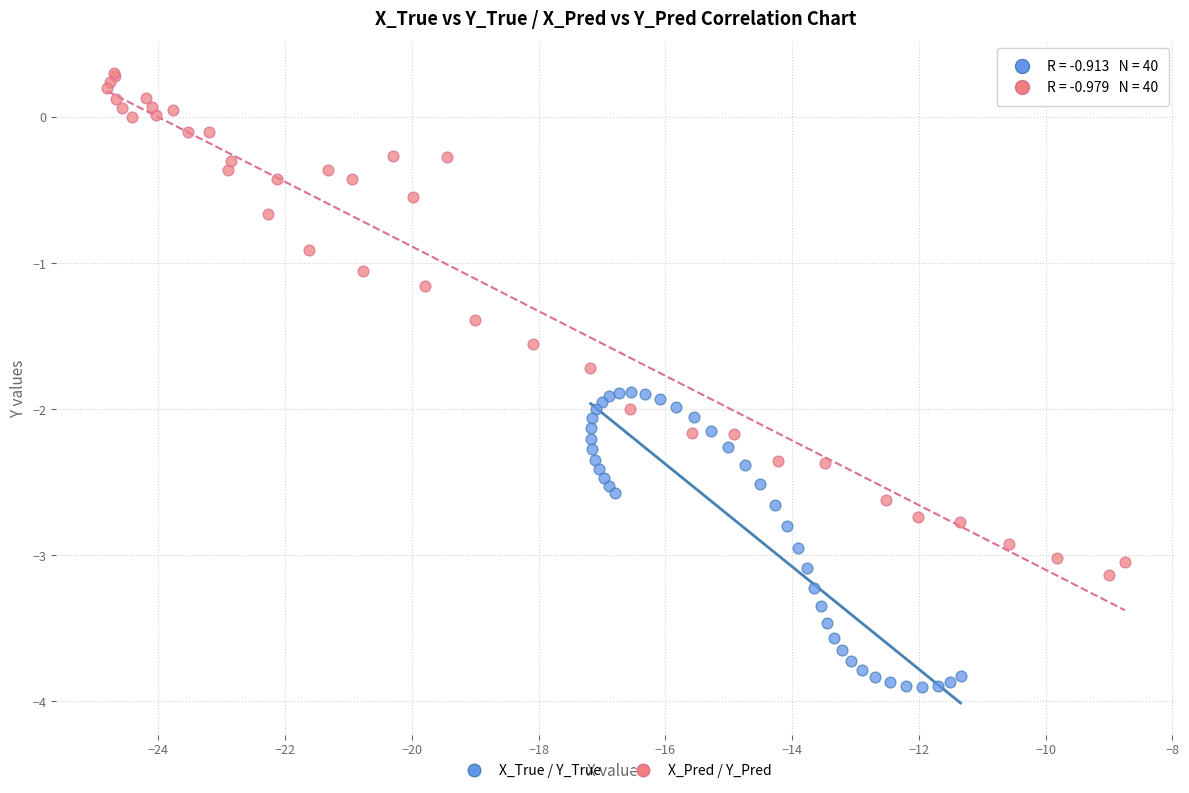

Which series contains the highest Y value?

X_Pred / Y_Pred